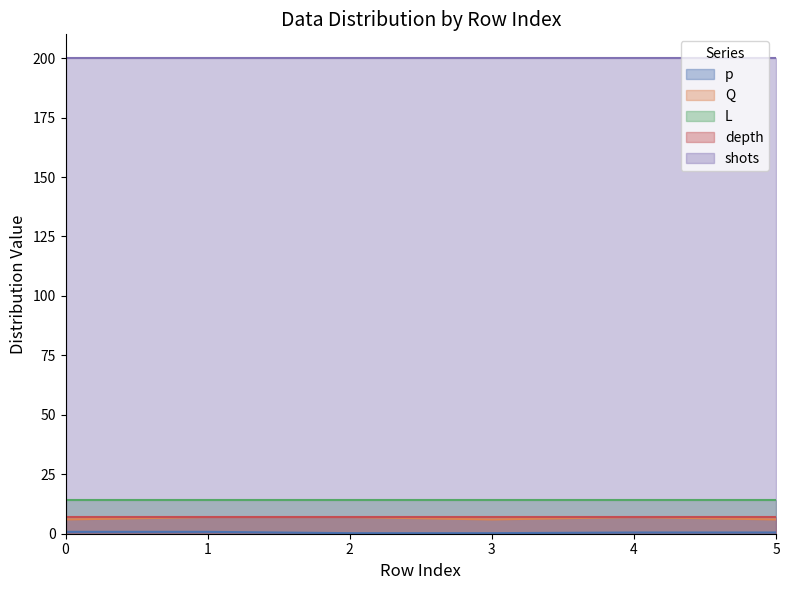

What is the maximum value for L?

14.0